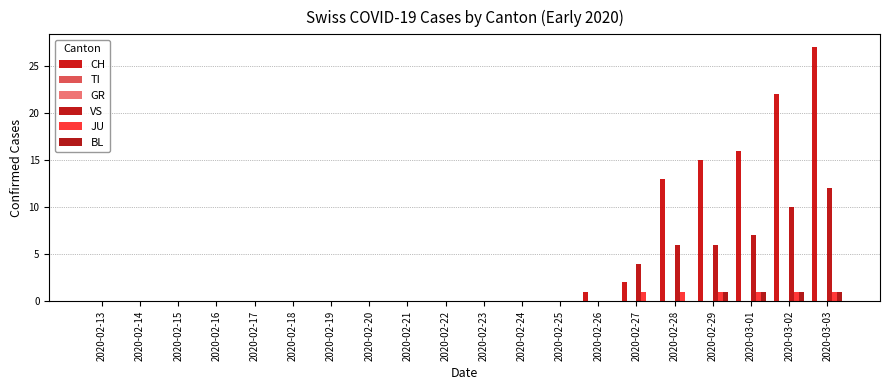

The VS series shows 6 at 2020-02-29. True or false?

True